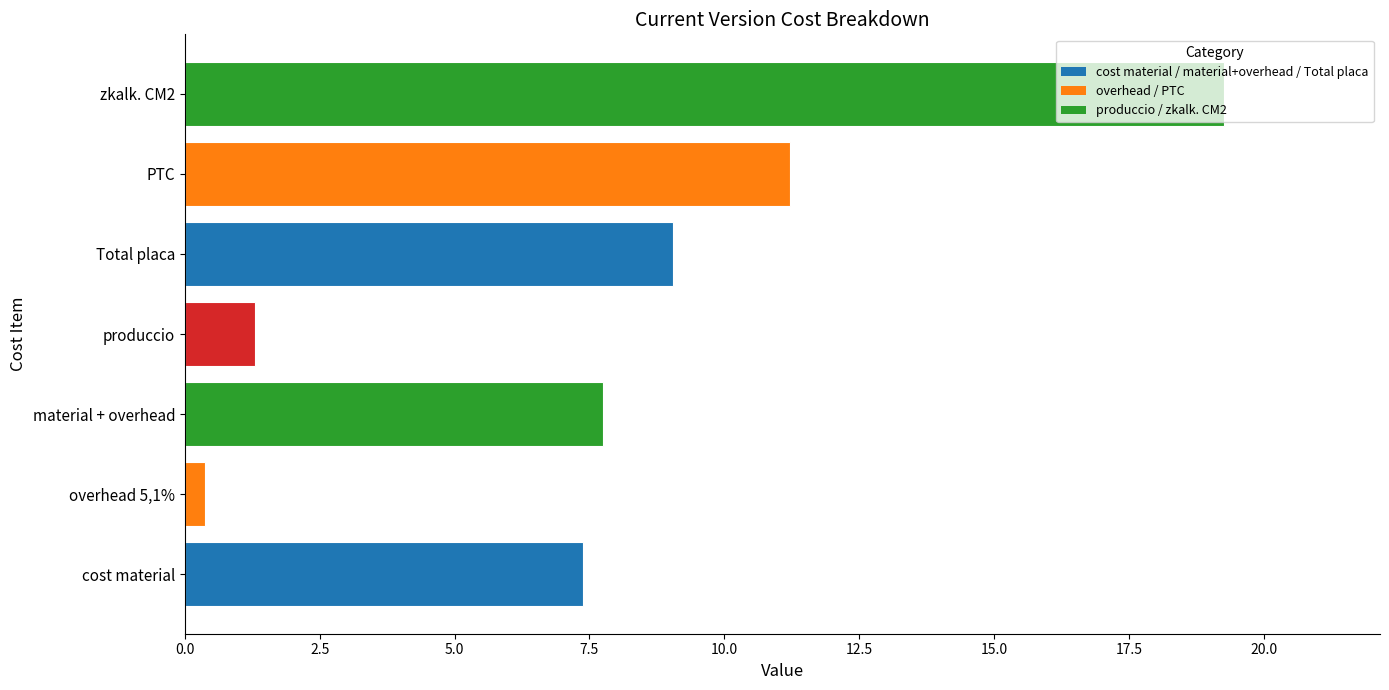

The chart shows a value of 0.4 at overhead 5,1%. True or false?

True